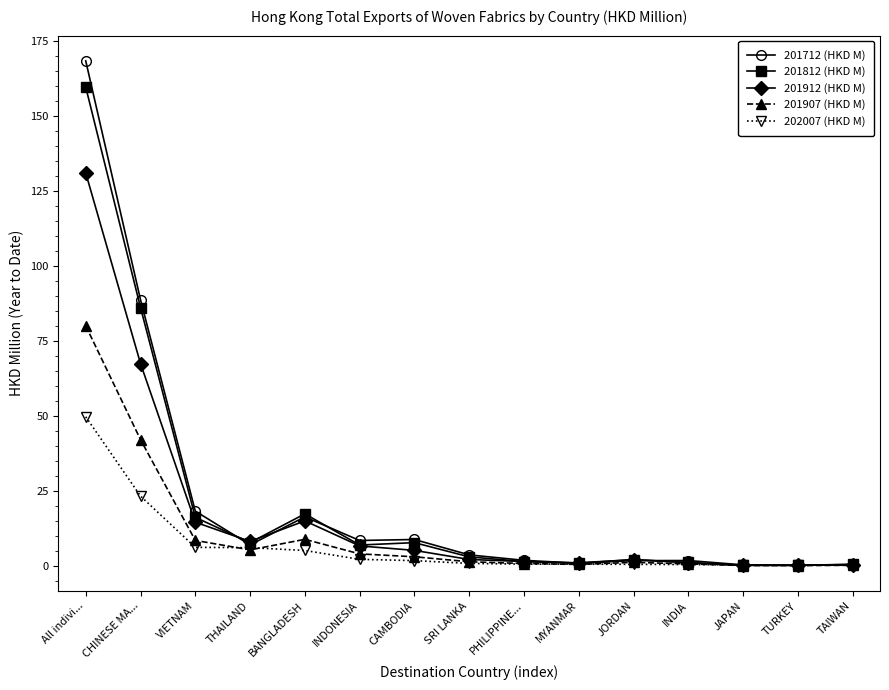

What is the label of the 8th point from the right?

SRI LANKA